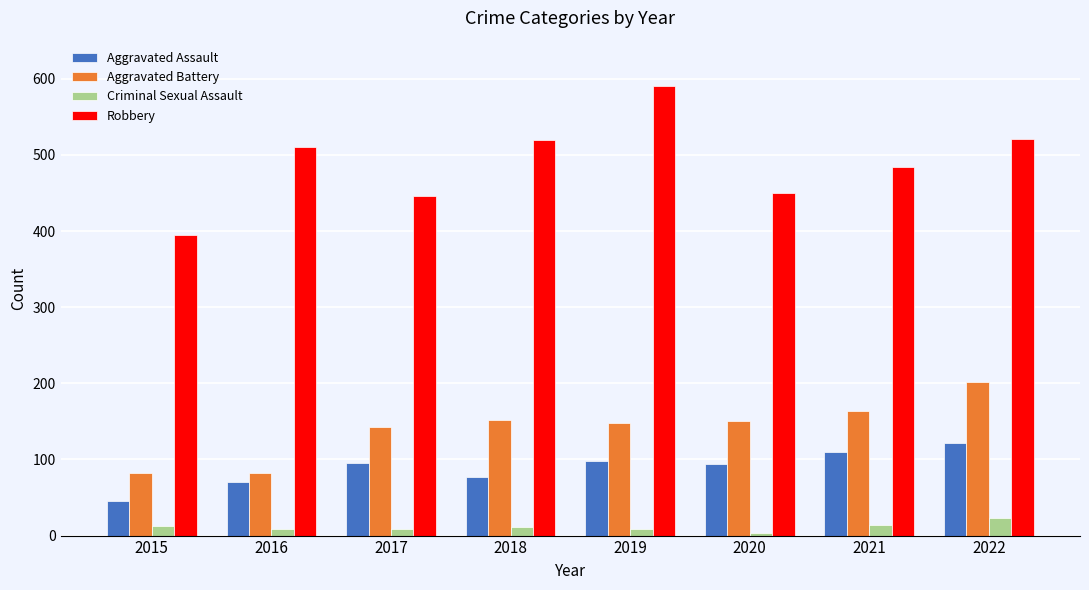

How many bars are there in each group?

4